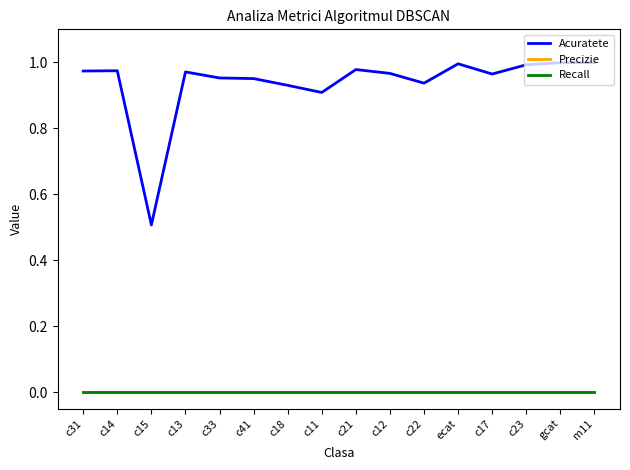

Which label corresponds to the largest value in the chart?

m11